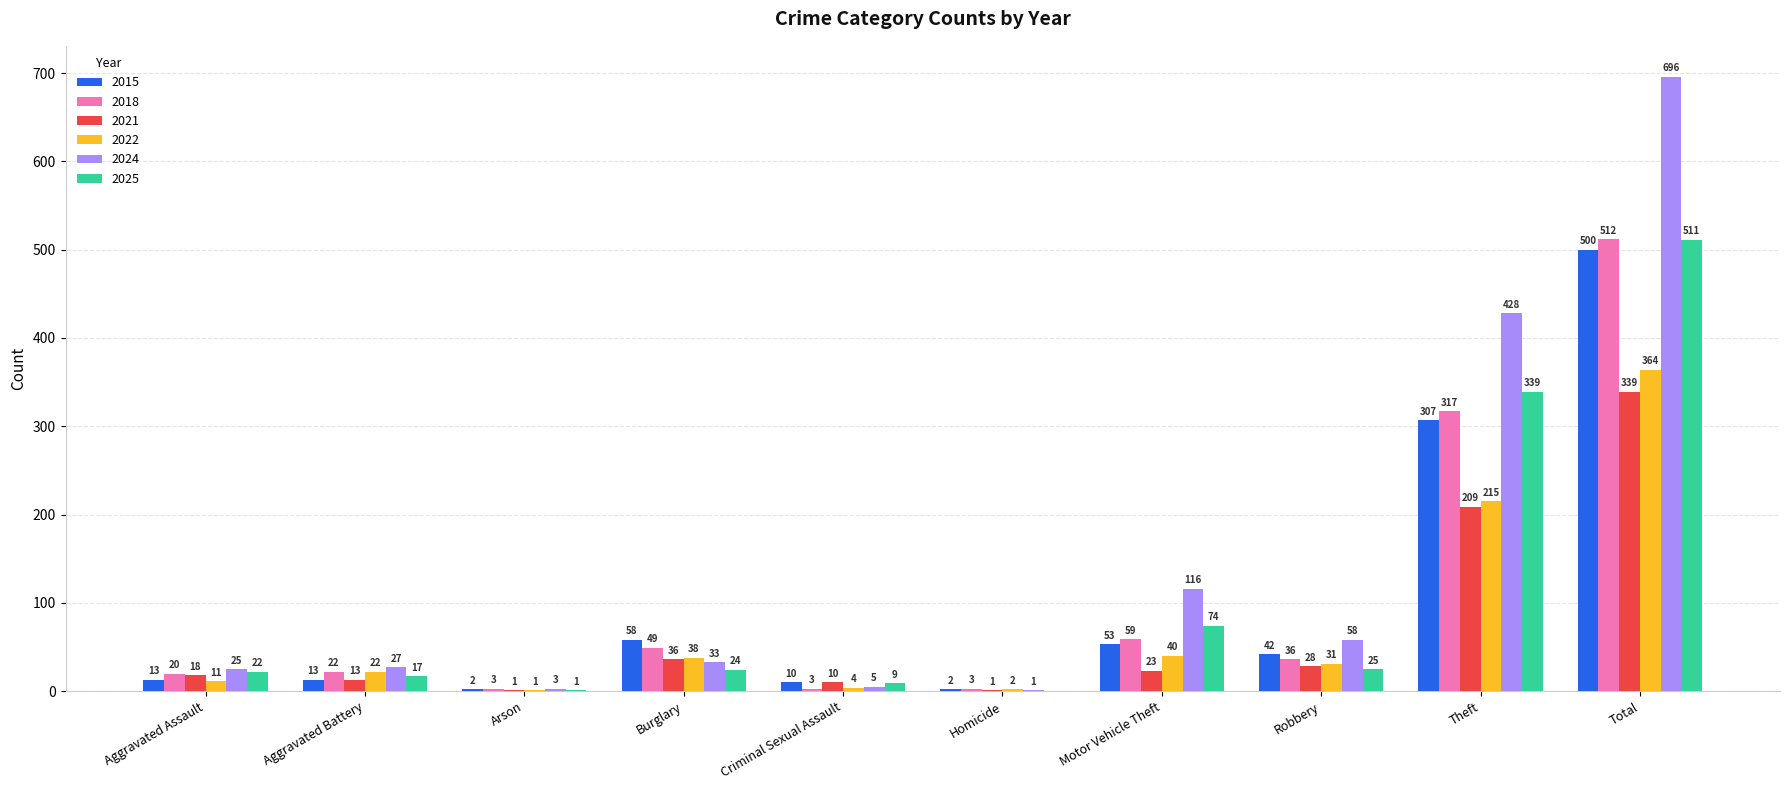

Which series has the largest total across all categories?

2024